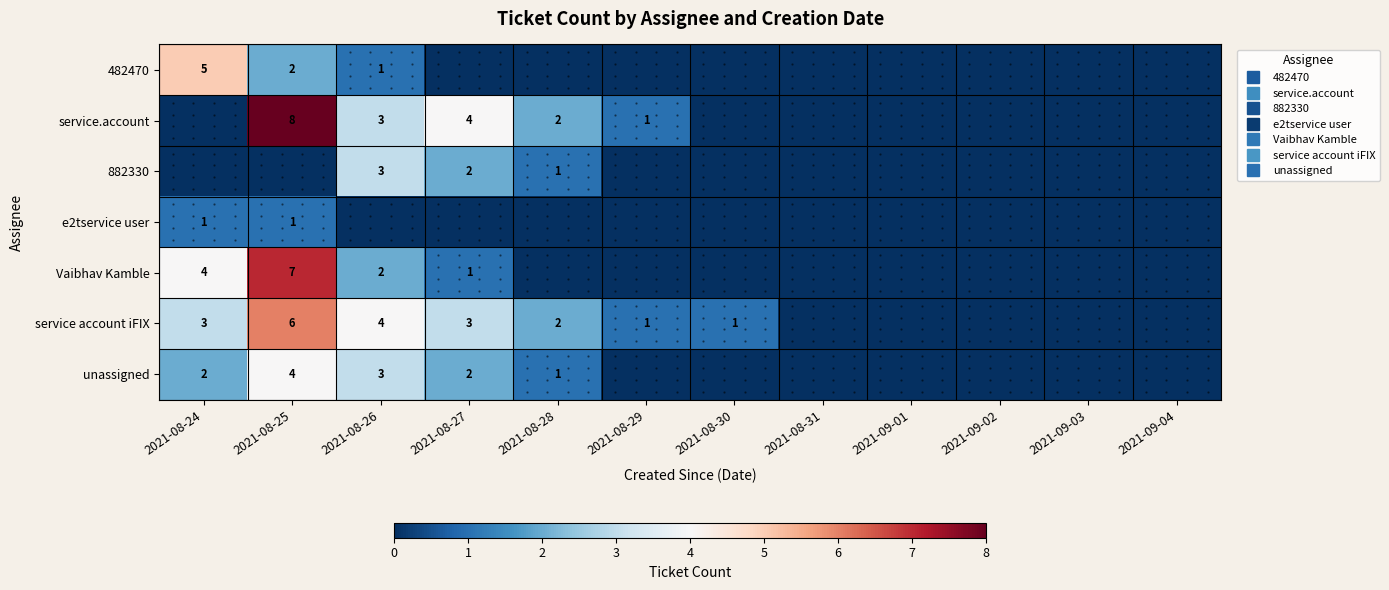

How many categories are shown in the chart?

12